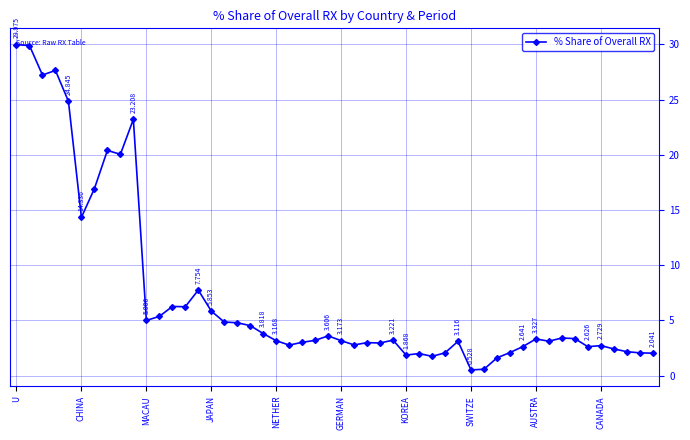

True or false: there are more than 0 points higher than both neighbors.

True